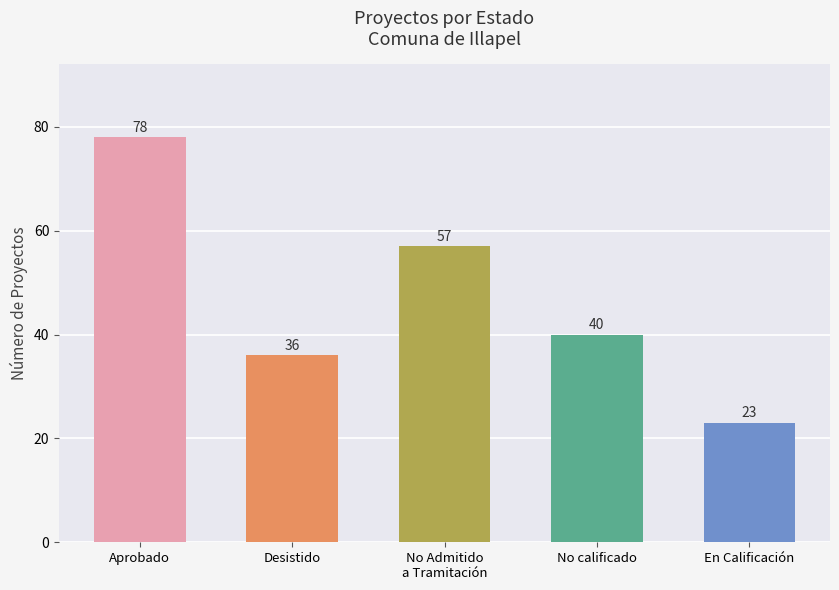

List the labels in order of value, largest first.

Aprobado, No Admitido
a Tramitación, No calificado, Desistido, En Calificación